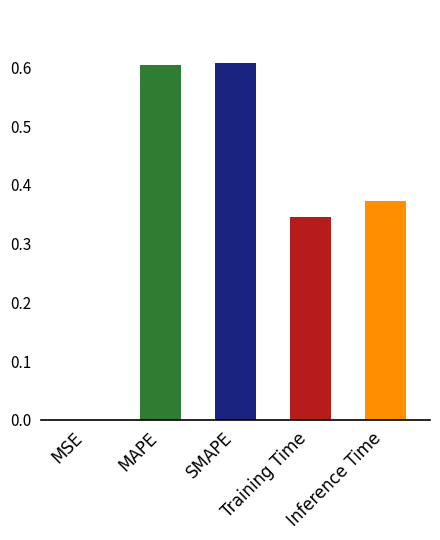

What is the sum of the values at SMAPE and Training Time?

1.0